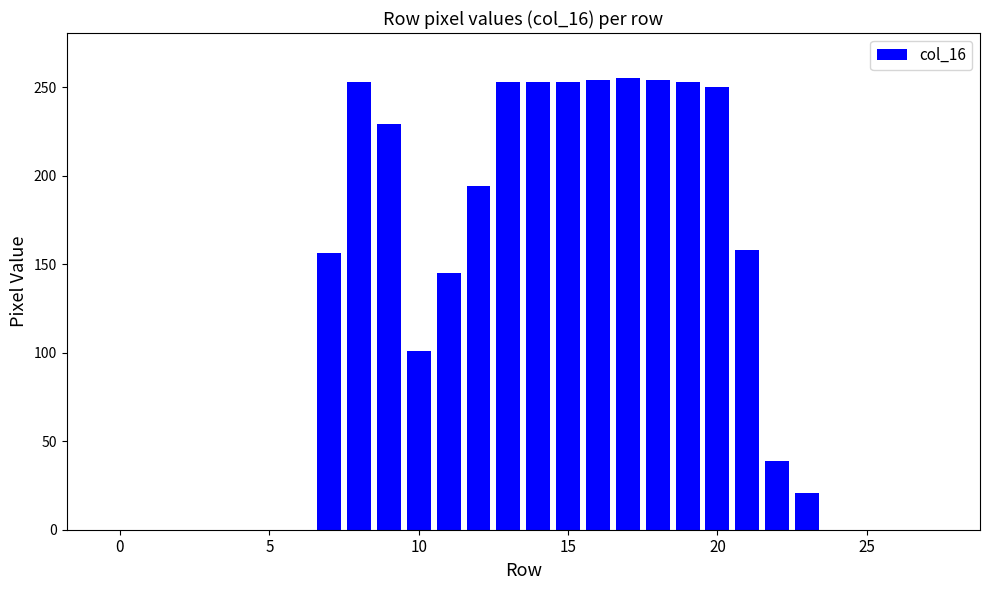

What is the maximum value shown in the chart?

255